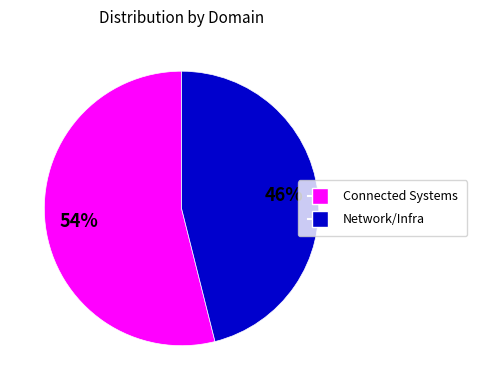

Does any single category account for the majority?

Yes